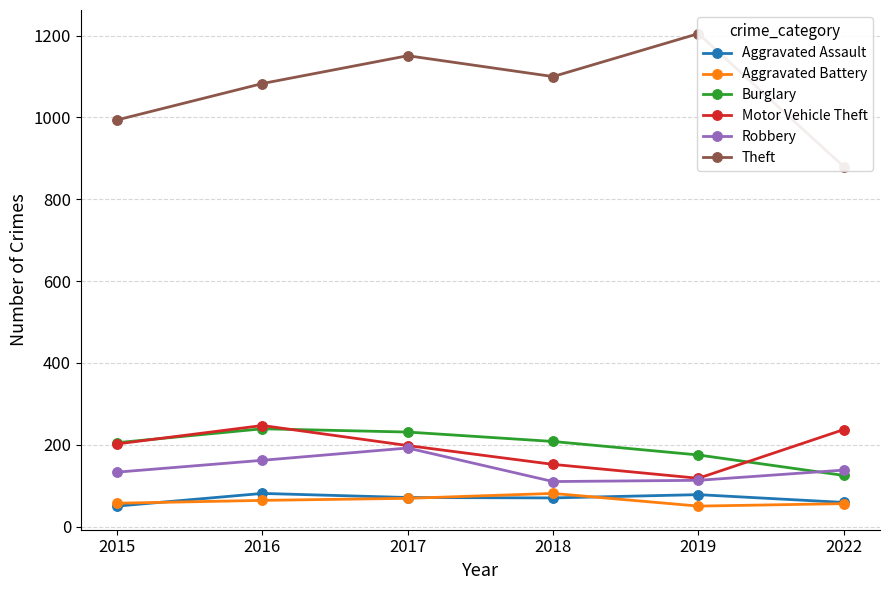

At which label does Robbery reach its peak?

2017